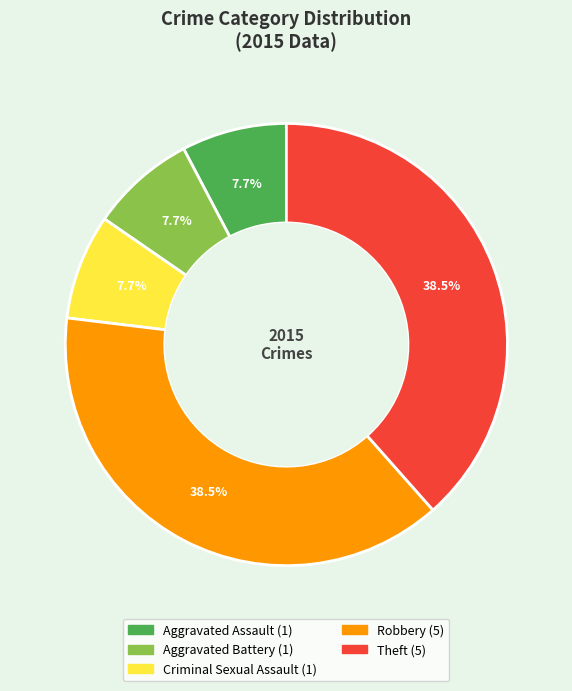

To the nearest percent, what portion does Criminal Sexual Assault represent?

8%